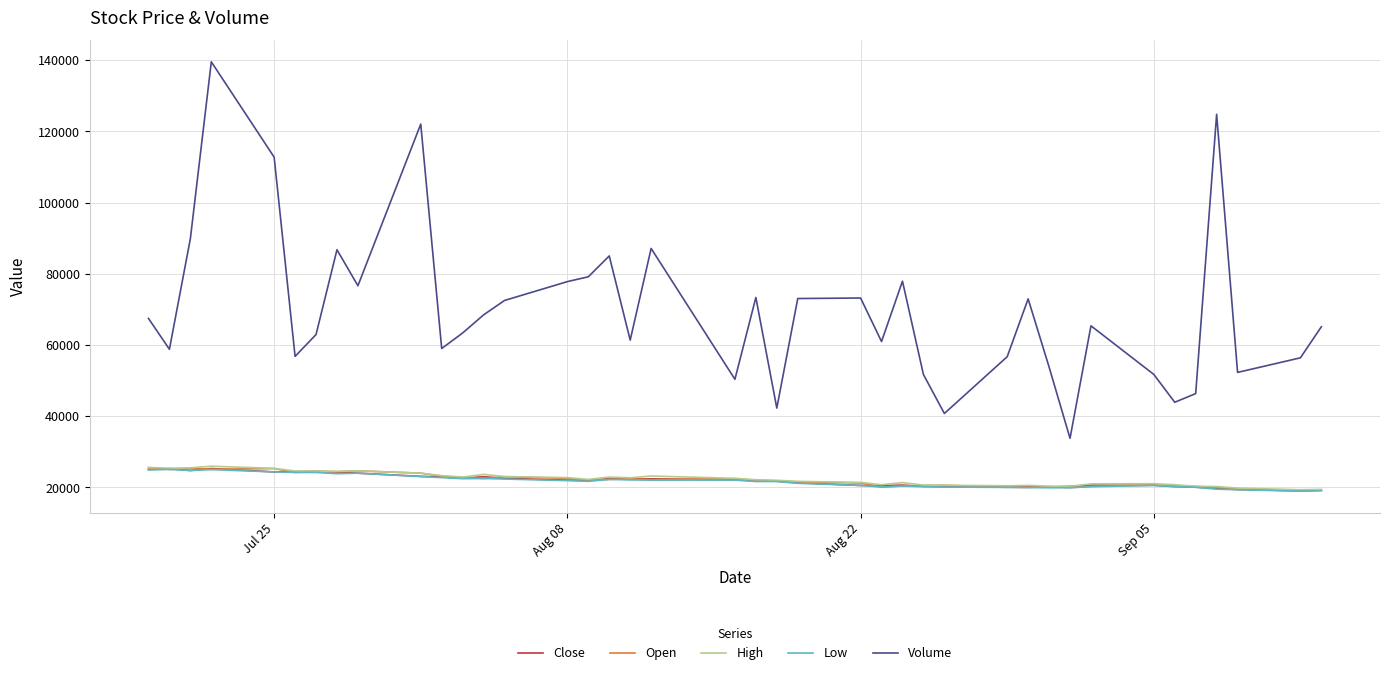

What is the maximum value for Low?

25000